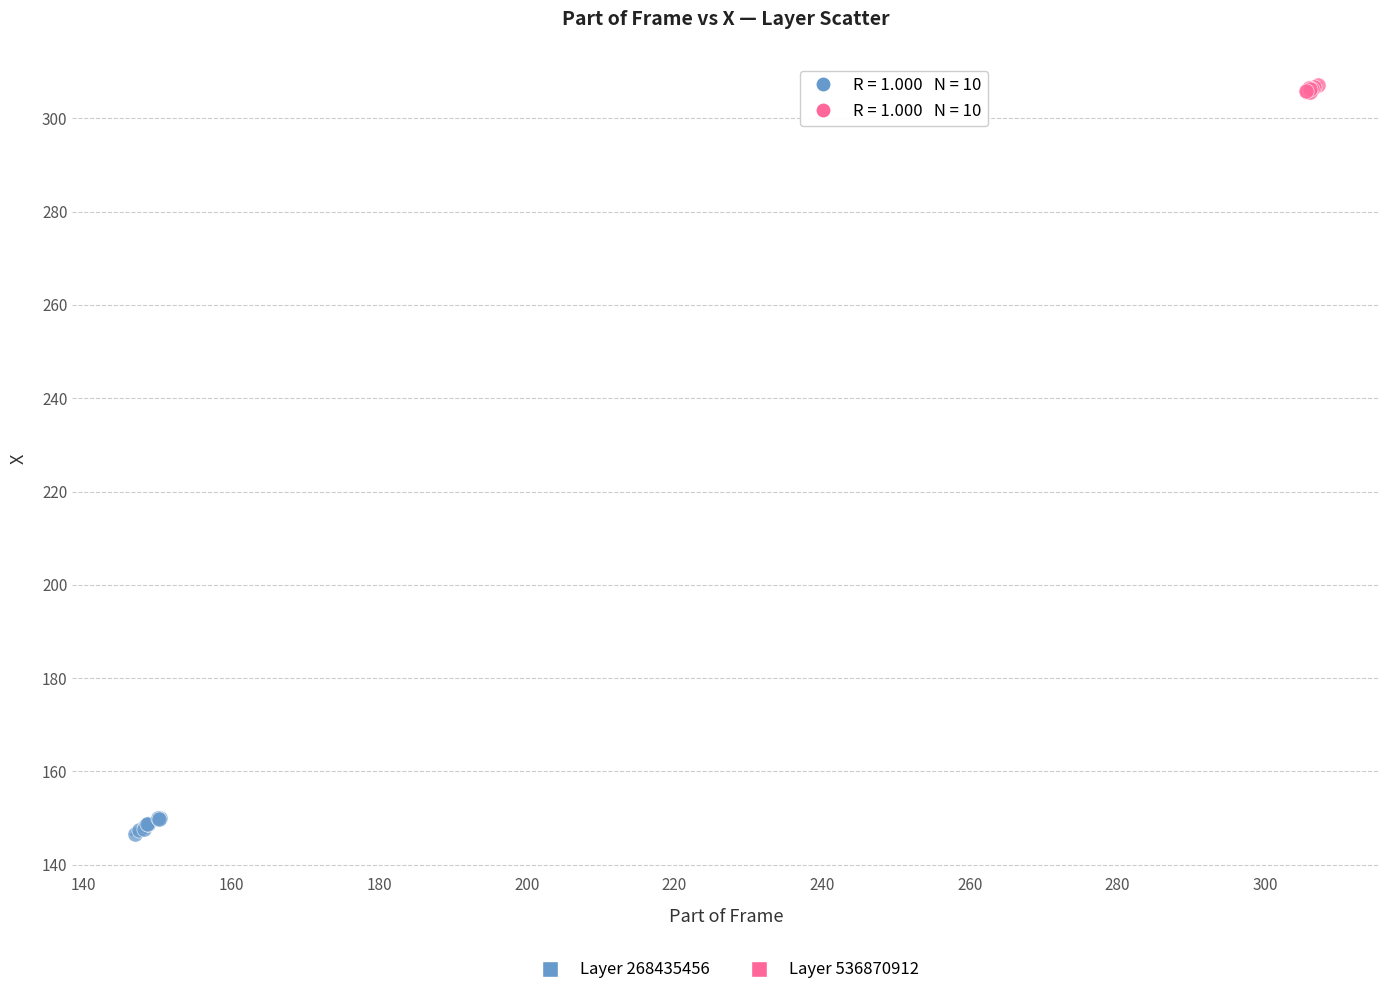

Which series contains the lowest Y value?

Layer 268435456